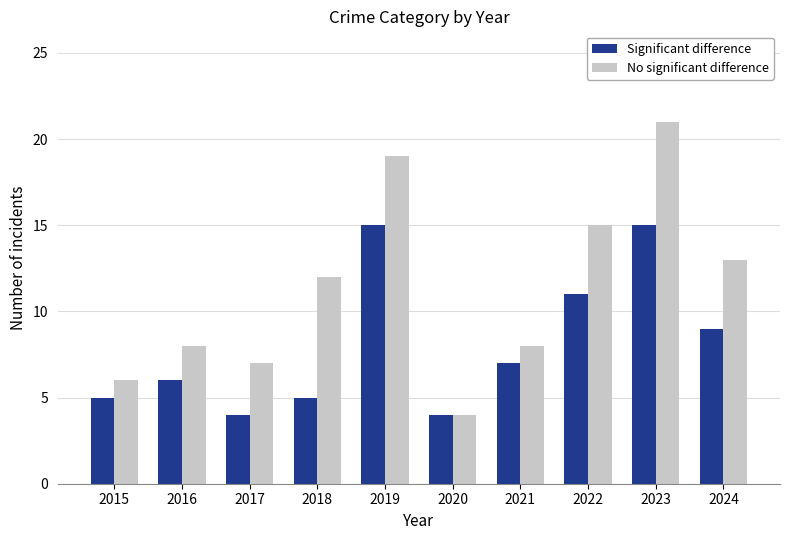

What is the sum of the No significant difference values at 2017 and 2018?

19